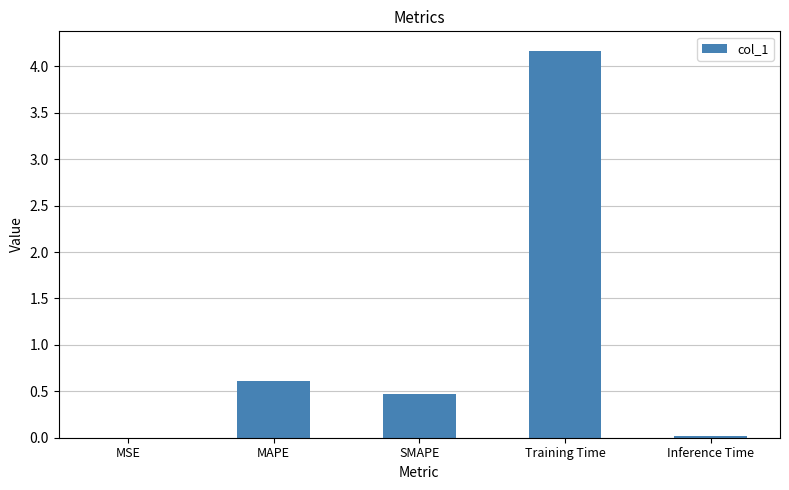

What is the sum of all values?

5.3